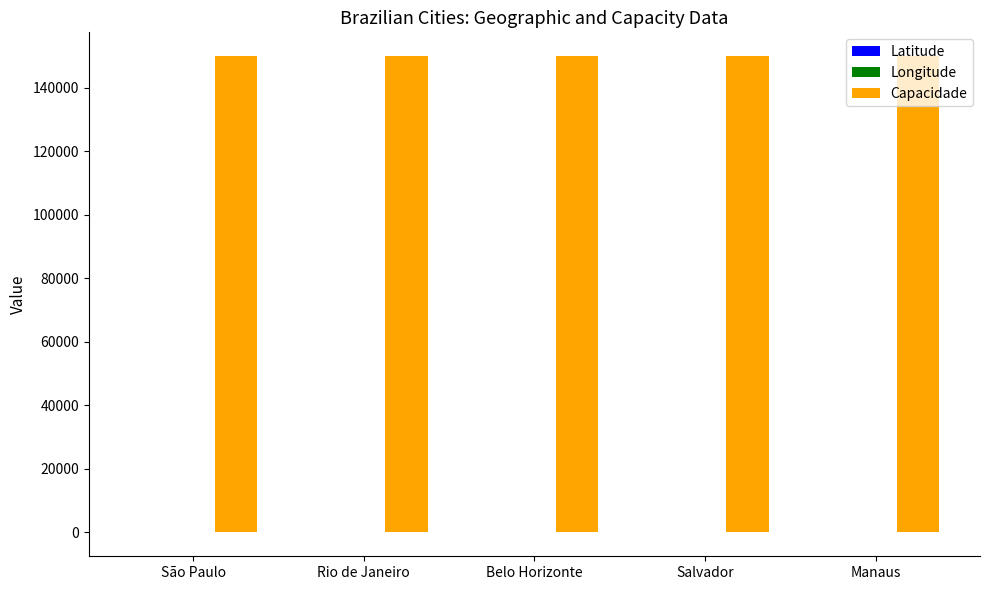

The Capacidade series shows 150000.0 at São Paulo. True or false?

True